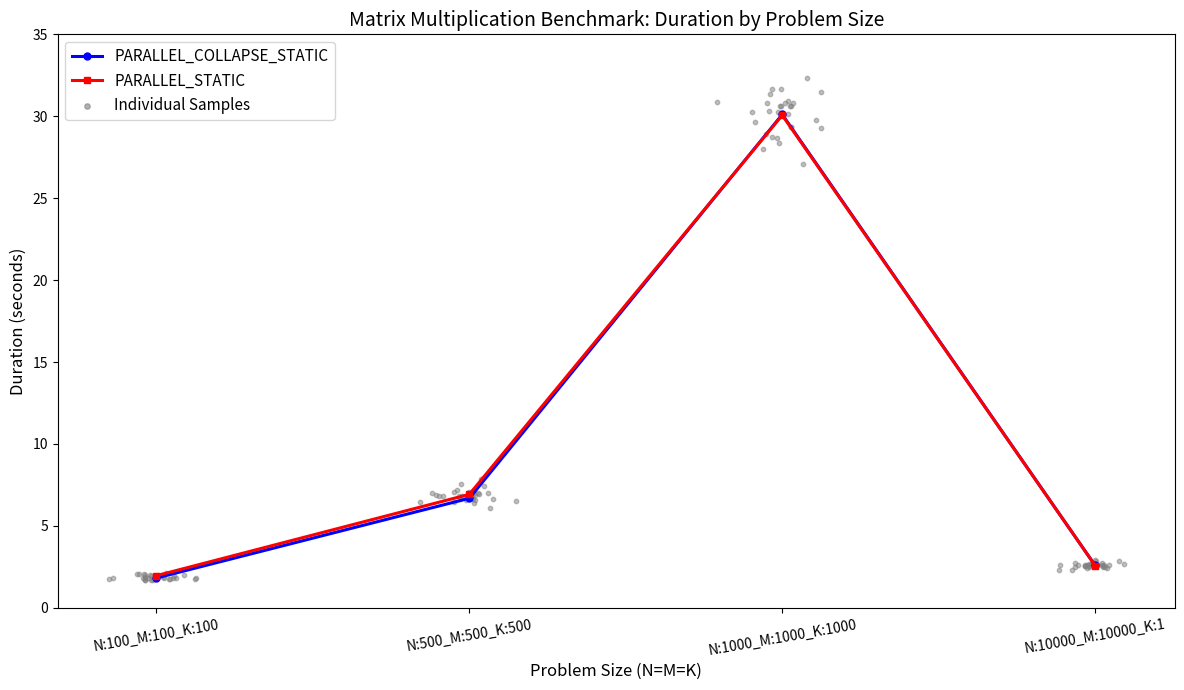

At how many categories does at least one series exceed 22?

1